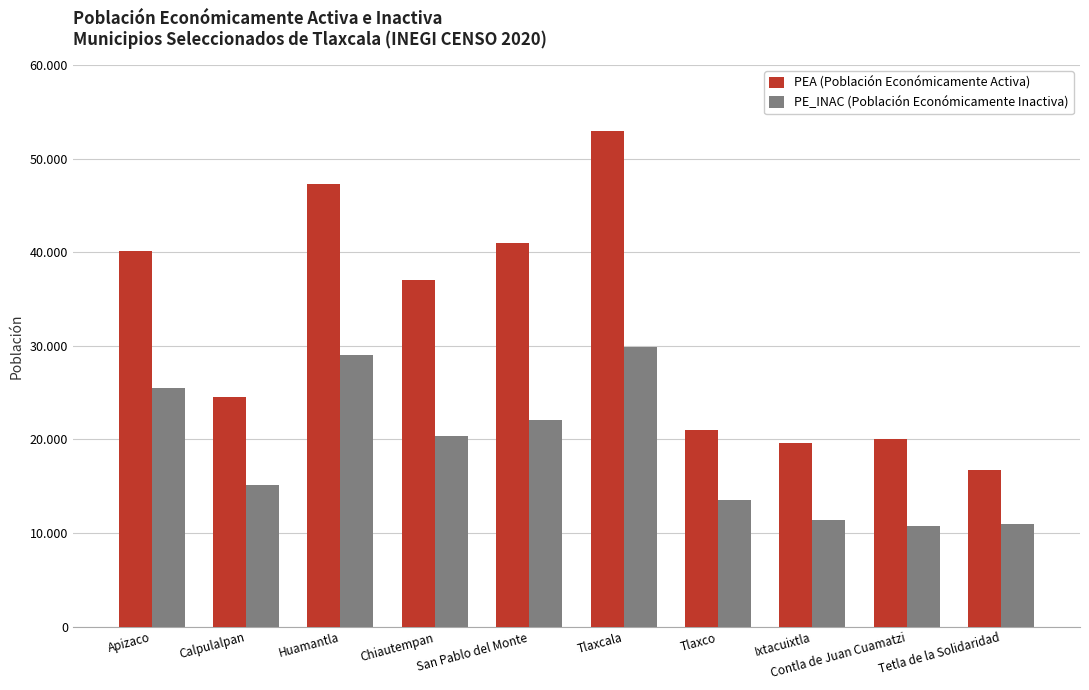

What are all the series names shown in the legend?

PEA (Población Económicamente Activa), PE_INAC (Población Económicamente Inactiva)